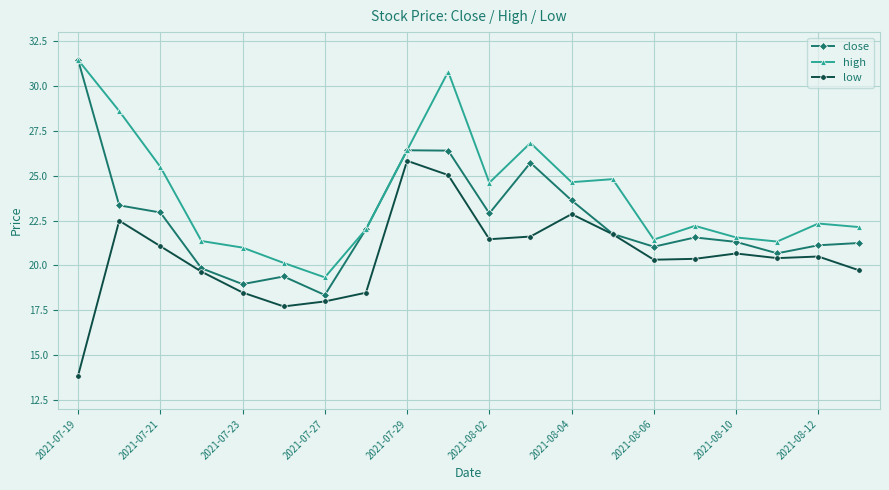

Rank the series by their average value, from lowest to highest.

low, close, high